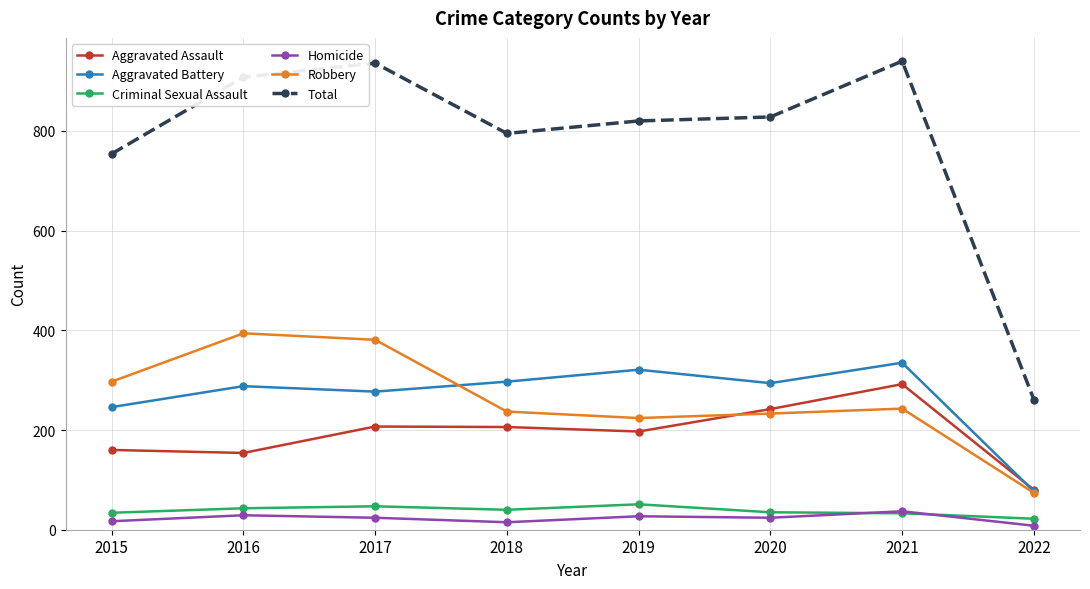

Is the value of Total at 2016 greater than the value of Robbery at 2017?

Yes